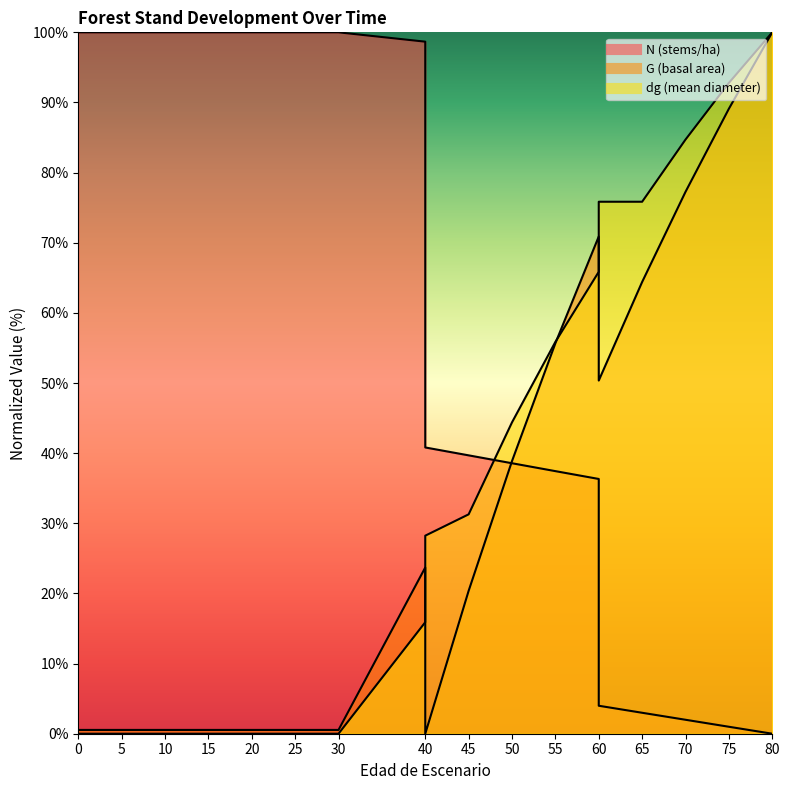

Reading left to right, list all the values displayed in this chart.

N: 100.0	100.0	100.0	100.0	100.0	100.0	100.0	100.0	98.7	40.8	39.7	38.6	37.4	36.3	4.0	3.0	2.0	1.0	0.0
G: 0.5	0.5	0.5	0.5	0.5	0.5	0.5	0.5	23.7	0.0	20.4	38.9	55.7	70.9	50.4	64.4	77.3	89.1	100.0
dg: 0.0	0.0	0.0	0.0	0.0	0.0	0.0	0.0	15.9	28.2	31.3	44.4	55.9	65.9	75.8	75.8	84.7	92.8	100.0